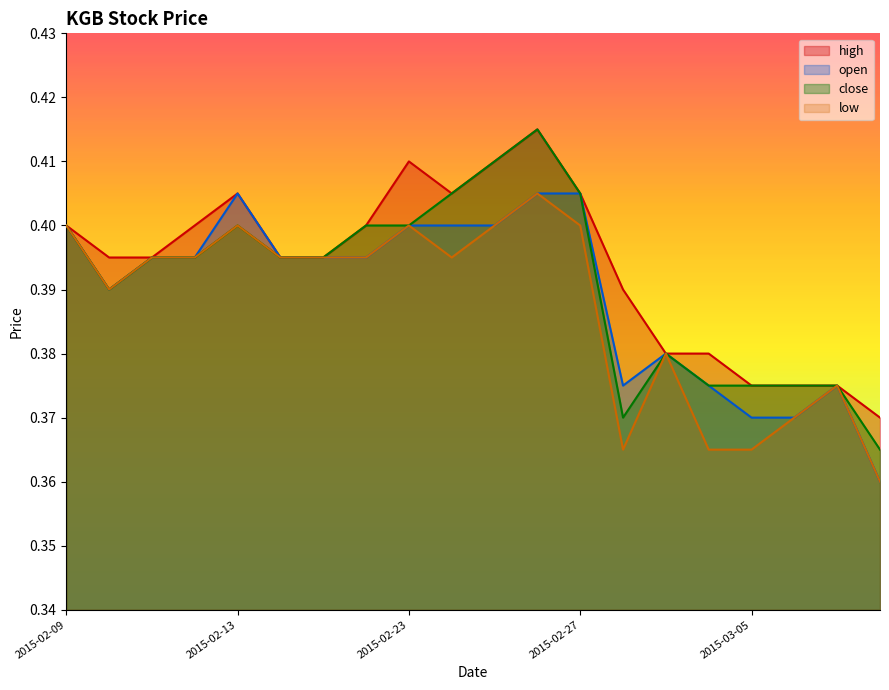

List the series in order of their peak value, highest first.

high, close, open, low